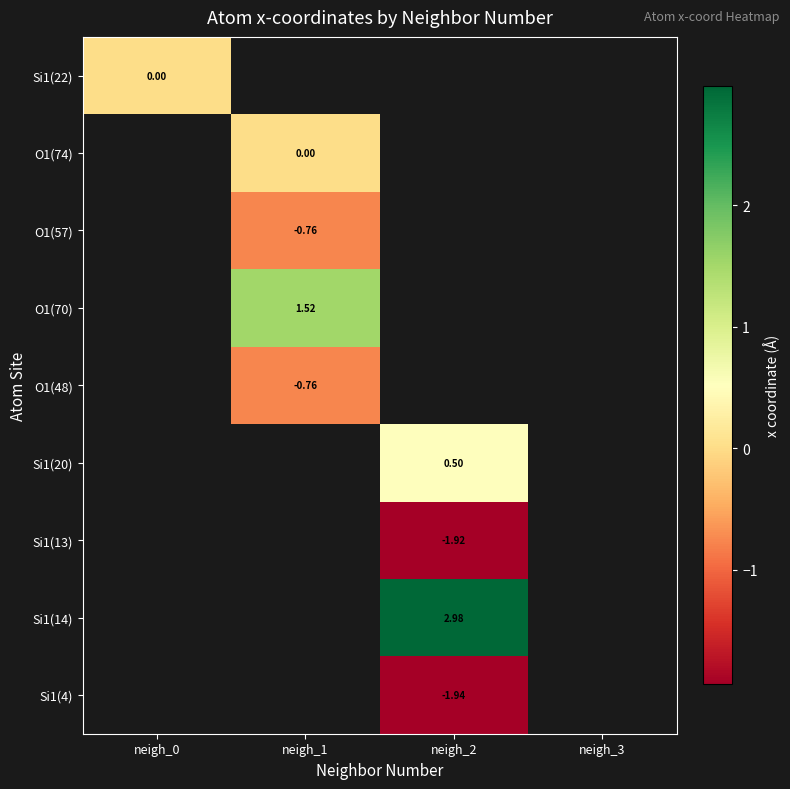

Is it true that Si1(22) equals 0.0 at neigh_0?

True